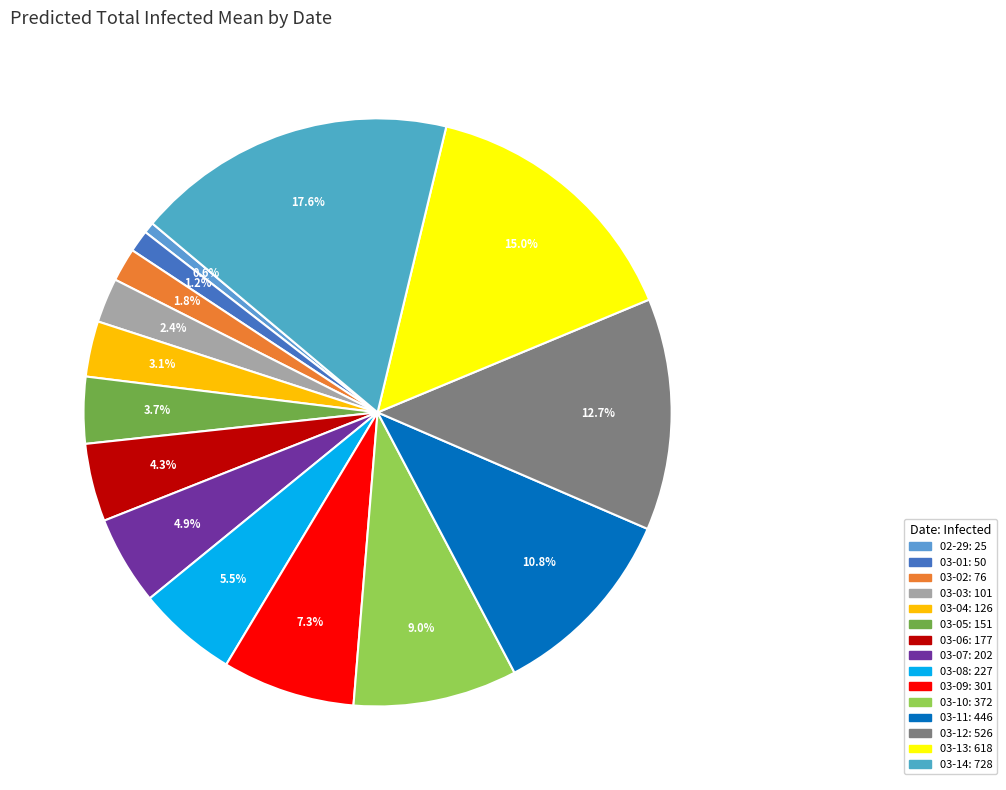

How many segments does this pie chart have?

15